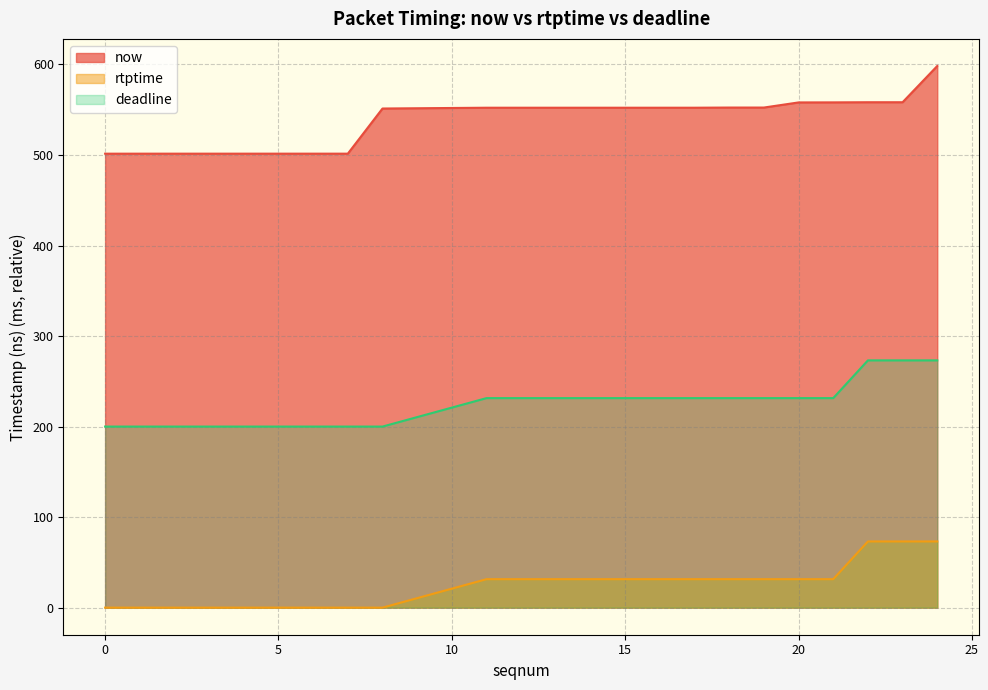

What is the difference between the second highest and second lowest values in the rtptime series?

73.1